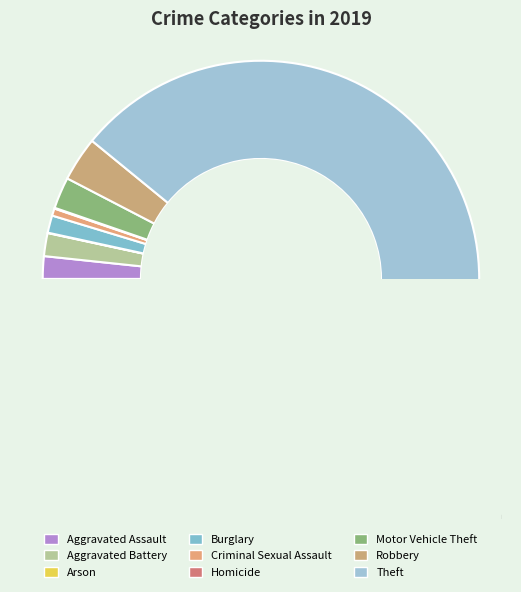

Does Theft account for over 50% of the chart?

Yes